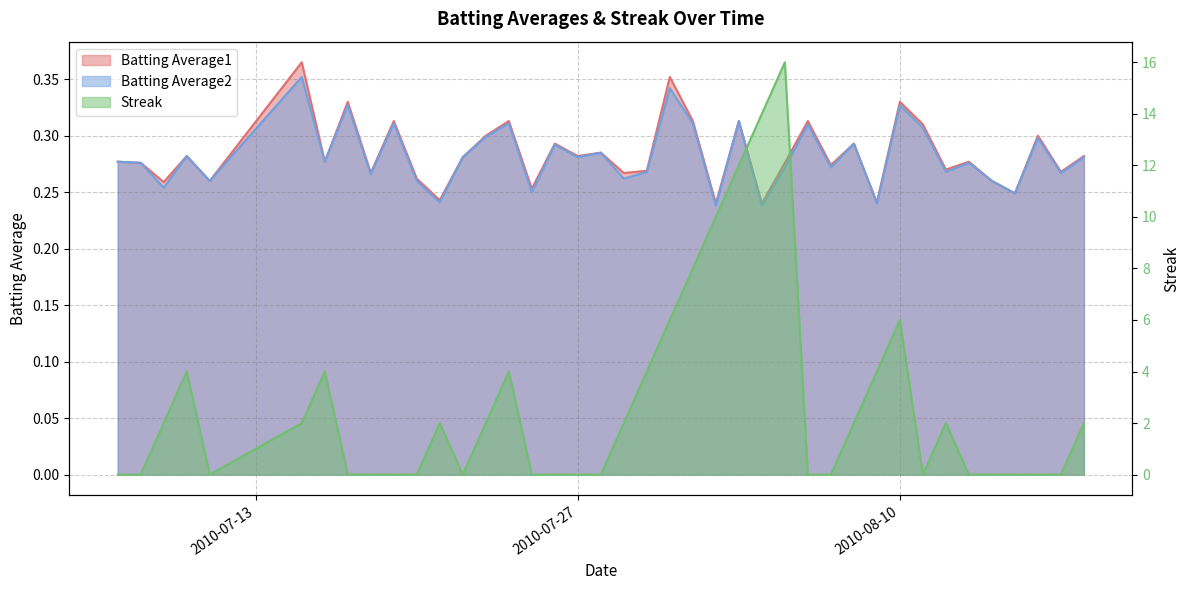

At how many categories does at least one series exceed 10?

3